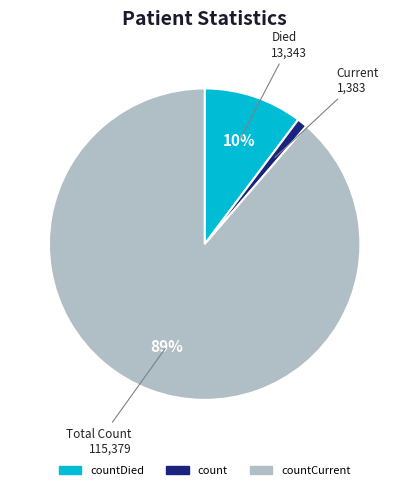

Is there any slice that represents more than half of the pie?

Yes